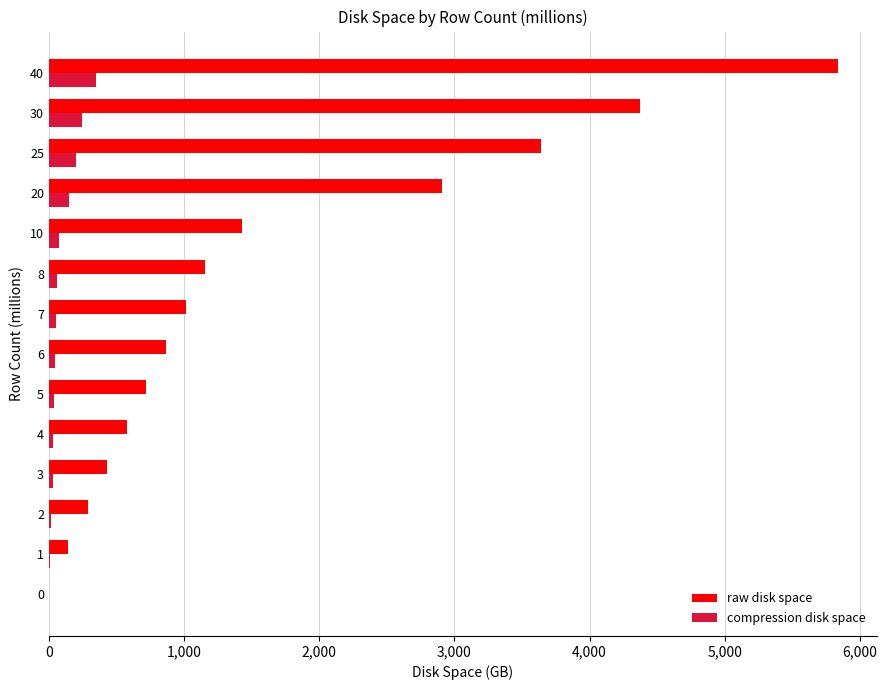

Which series has the largest total across all categories?

raw disk space